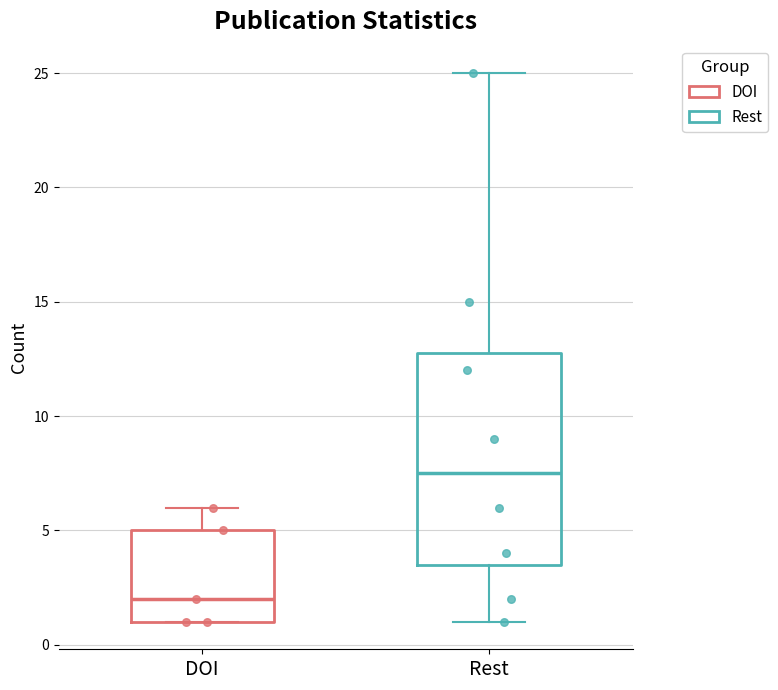

Where does the median line of the box for DOI sit on the y-axis? The values are not printed on the chart, so give them approximately, as read against the axis.

2.0